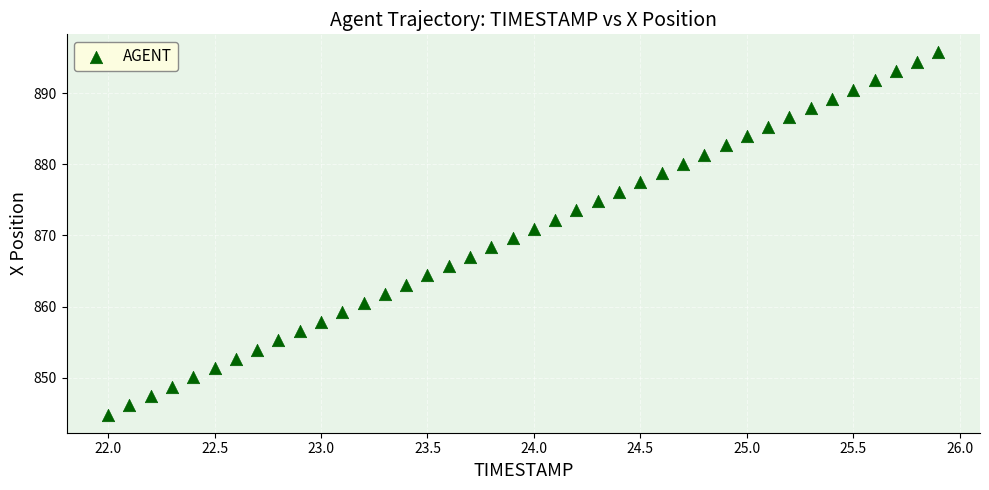

What is the range of X values (max minus min)?

3.9